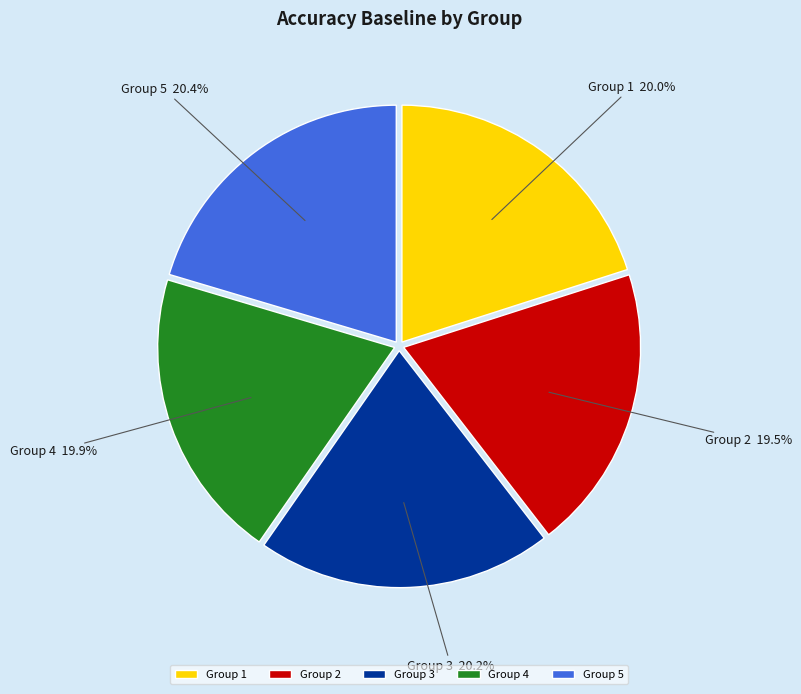

To the nearest percent, what is the difference between the largest and smallest slice percentages?

1%